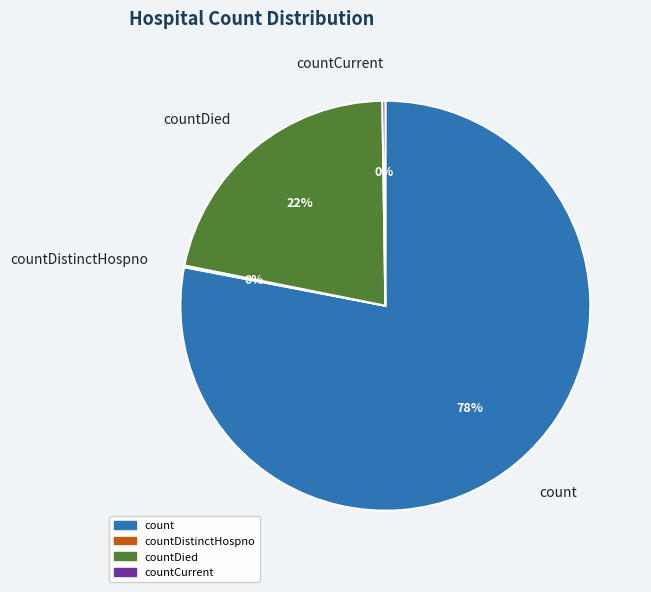

To the nearest percent, what is the difference between the largest and smallest slice percentages?

78%